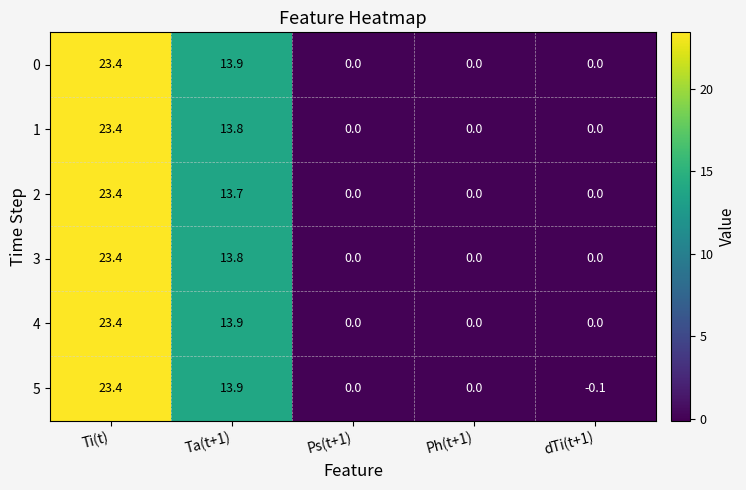

What is the sum of the 2 values at Ps(t+1) and Ta(t+1)?

13.7